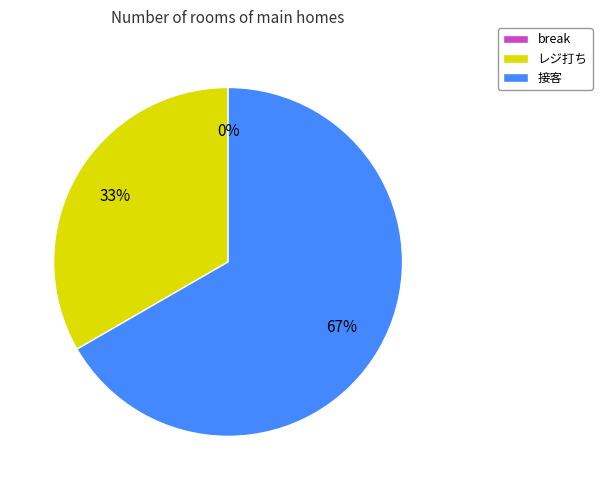

Which has a higher value, 接客 or break?

接客